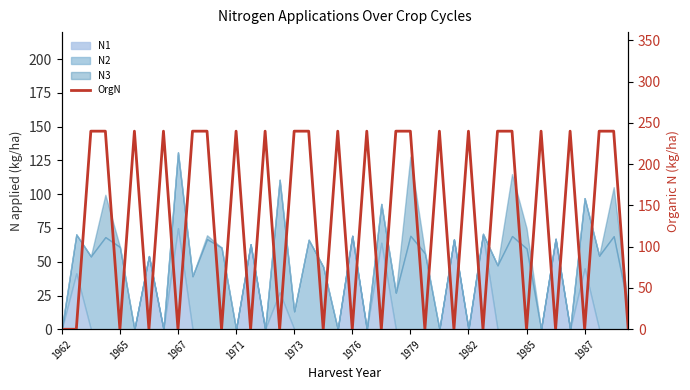

What is the difference between the maximum and minimum values?

240